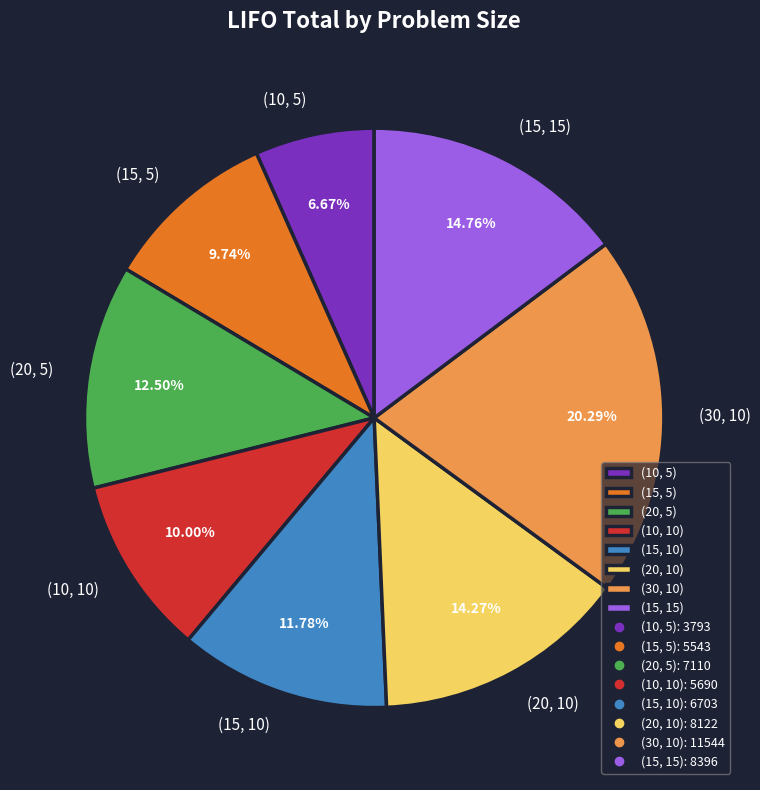

Which category has the smallest portion of the pie?

(10, 5)